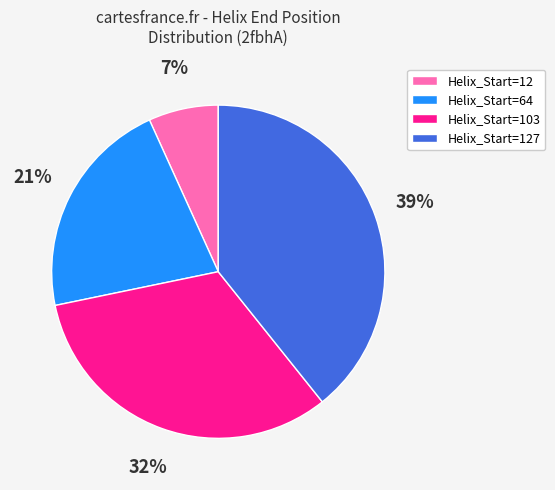

Count the number of slices in the pie.

4